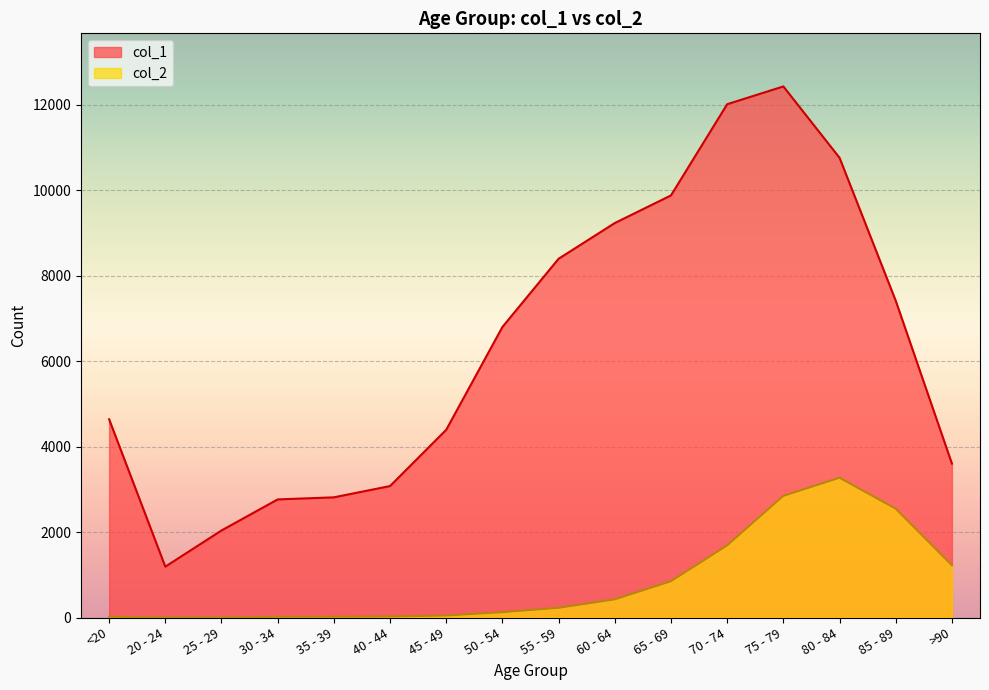

How many lines are shown in the chart?

2